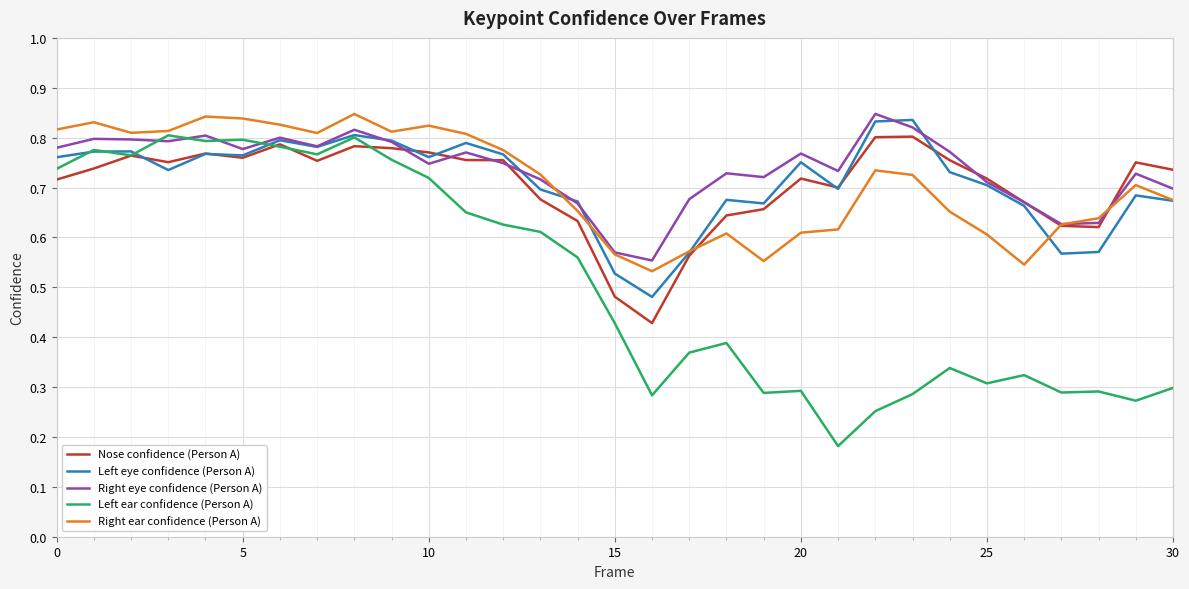

Which series has the widest spread of values?

Left ear confidence (Person A)